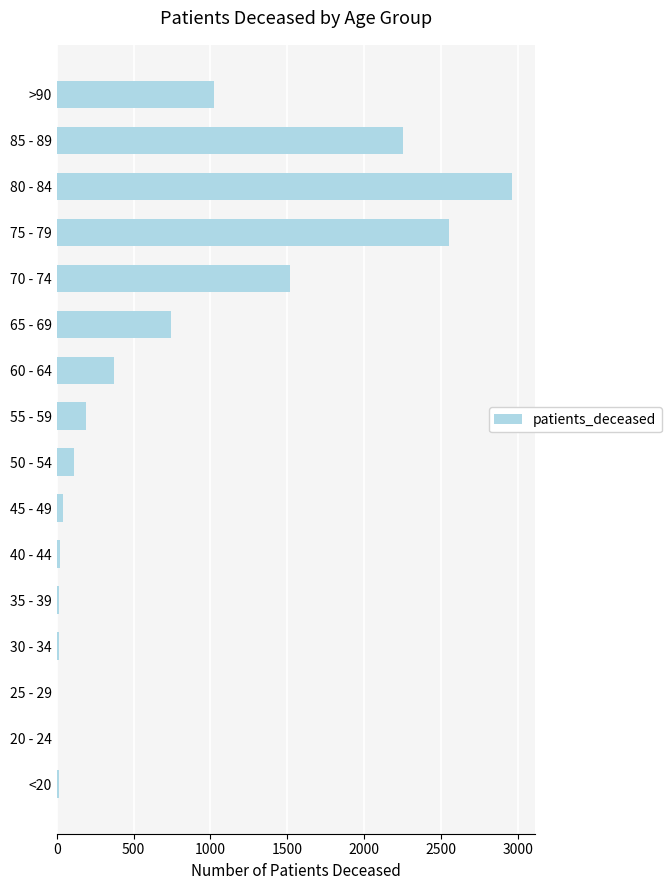

What is the ratio of the value at 60 - 64 to the value at 65 - 69?

0.5